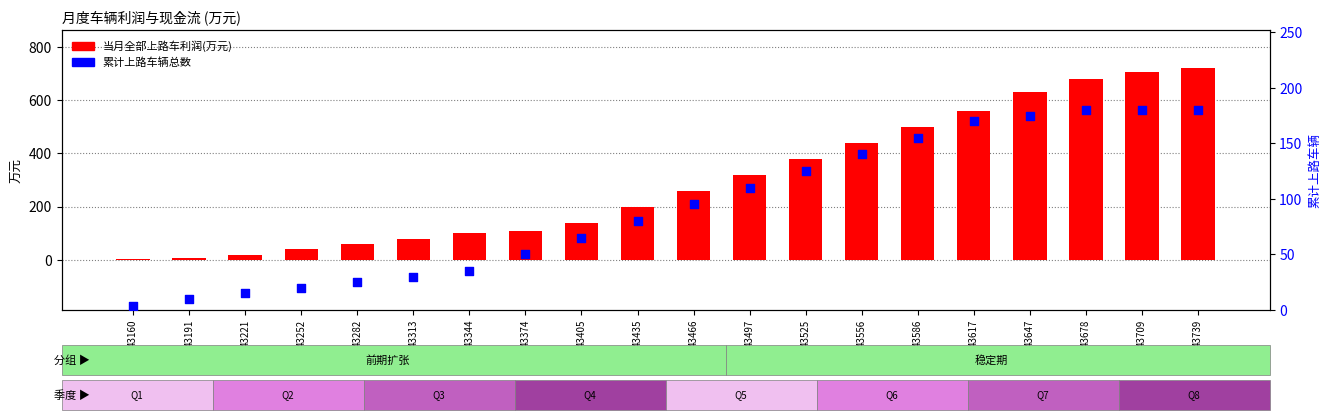

What are all the series names shown in the legend?

当月全部上路车利润(万元), 累计上路车辆总数